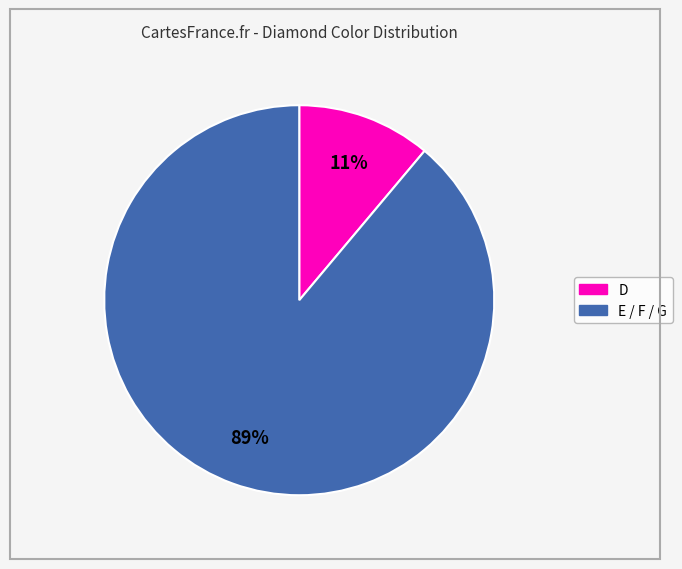

How many slices are in this pie chart?

2